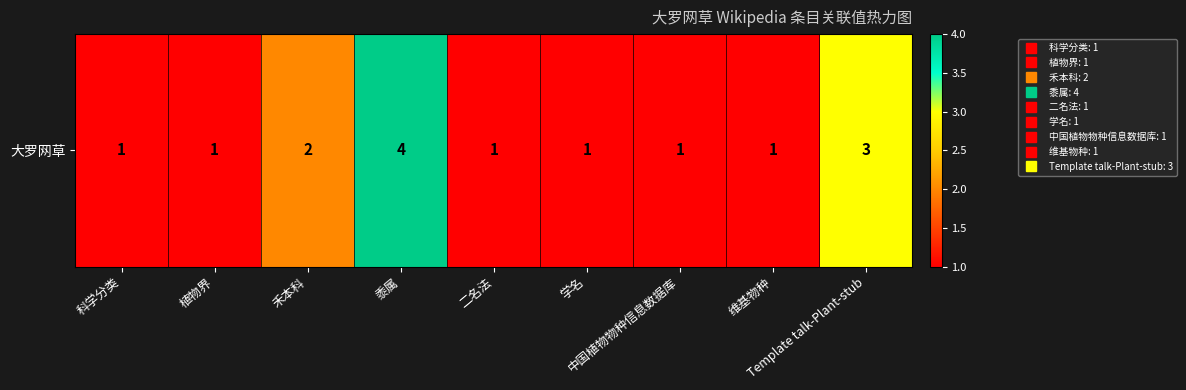

Count the number of categories in the chart.

9